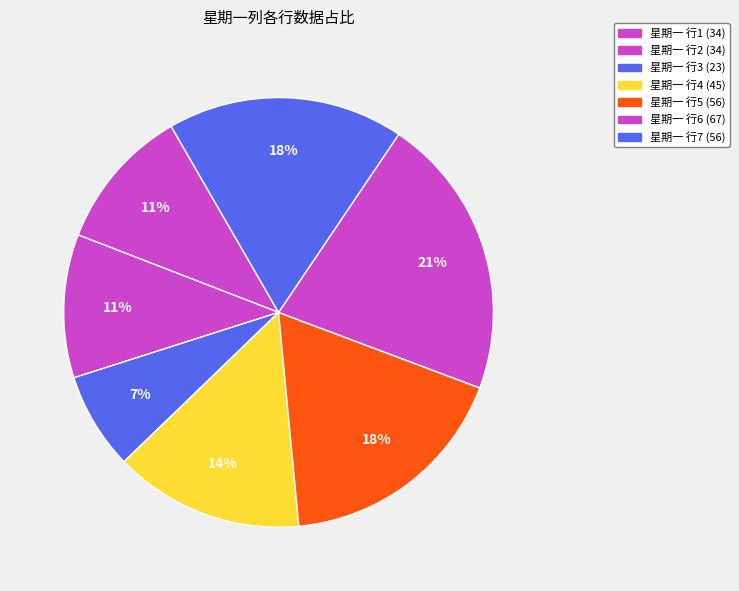

To the nearest percent, what is the average slice percentage?

14%